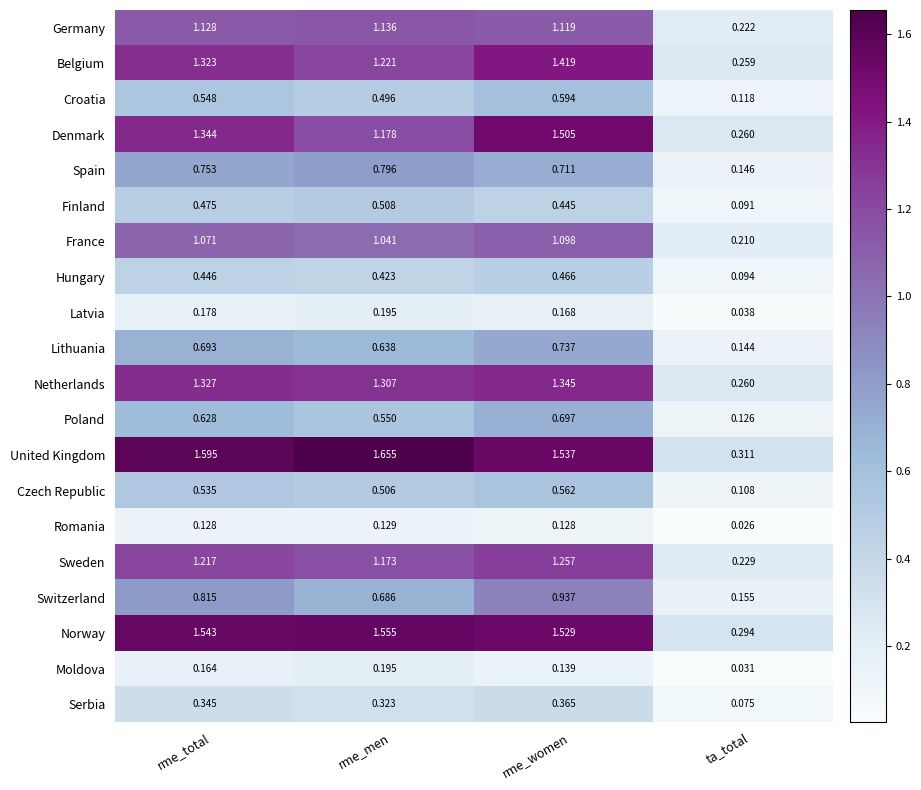

At which category is the sum across all series the highest?

rme_women